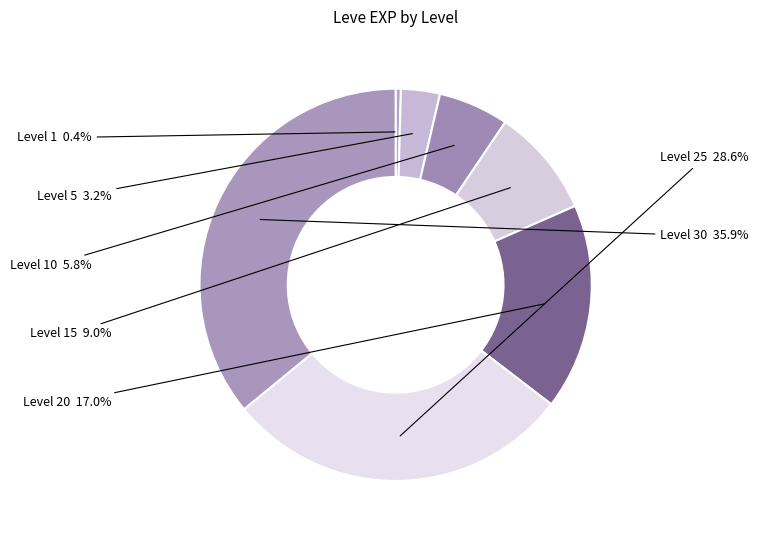

Between Level 10 and Level 5, which is larger?

Level 10